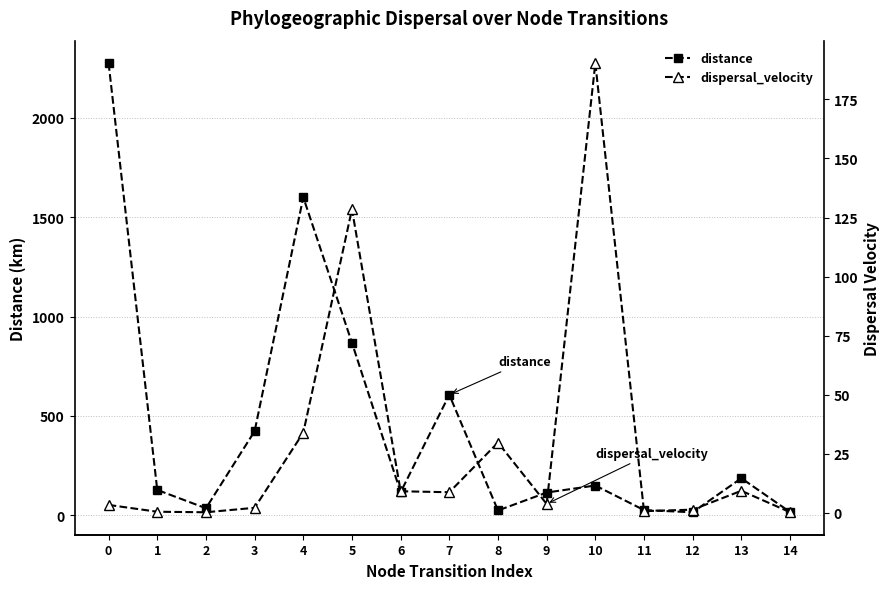

What is the value of the dispersal_velocity point at the 9th from the left?

29.8